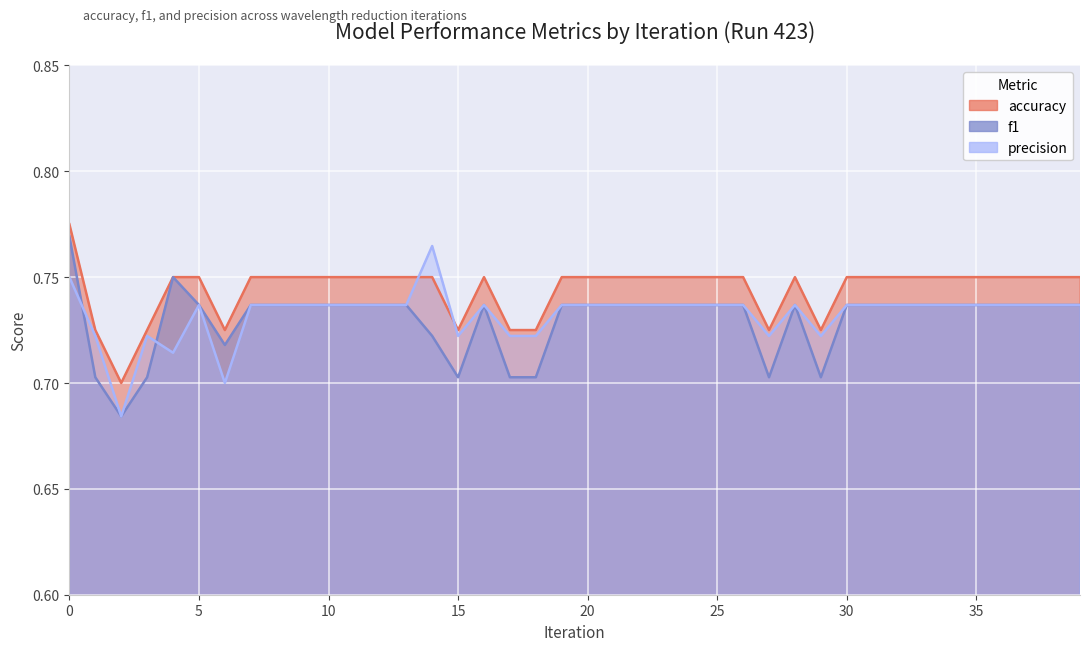

Reading left to right, list all the values displayed in this chart.

accuracy: 0=0.8	1=0.7	2=0.7	3=0.7	4=0.8	5=0.8	6=0.7	7=0.8	8=0.8	9=0.8	10=0.8	11=0.8	12=0.8	13=0.8	14=0.8	15=0.7	16=0.8	17=0.7	18=0.7	19=0.8	20=0.8	21=0.8	22=0.8	23=0.8	24=0.8	25=0.8	26=0.8	27=0.7	28=0.8	29=0.7	30=0.8	31=0.8	32=0.8	33=0.8	34=0.8	35=0.8	36=0.8	37=0.8	38=0.8	39=0.8
f1: 0=0.8	1=0.7	2=0.7	3=0.7	4=0.8	5=0.7	6=0.7	7=0.7	8=0.7	9=0.7	10=0.7	11=0.7	12=0.7	13=0.7	14=0.7	15=0.7	16=0.7	17=0.7	18=0.7	19=0.7	20=0.7	21=0.7	22=0.7	23=0.7	24=0.7	25=0.7	26=0.7	27=0.7	28=0.7	29=0.7	30=0.7	31=0.7	32=0.7	33=0.7	34=0.7	35=0.7	36=0.7	37=0.7	38=0.7	39=0.7
precision: 0=0.8	1=0.7	2=0.7	3=0.7	4=0.7	5=0.7	6=0.7	7=0.7	8=0.7	9=0.7	10=0.7	11=0.7	12=0.7	13=0.7	14=0.8	15=0.7	16=0.7	17=0.7	18=0.7	19=0.7	20=0.7	21=0.7	22=0.7	23=0.7	24=0.7	25=0.7	26=0.7	27=0.7	28=0.7	29=0.7	30=0.7	31=0.7	32=0.7	33=0.7	34=0.7	35=0.7	36=0.7	37=0.7	38=0.7	39=0.7